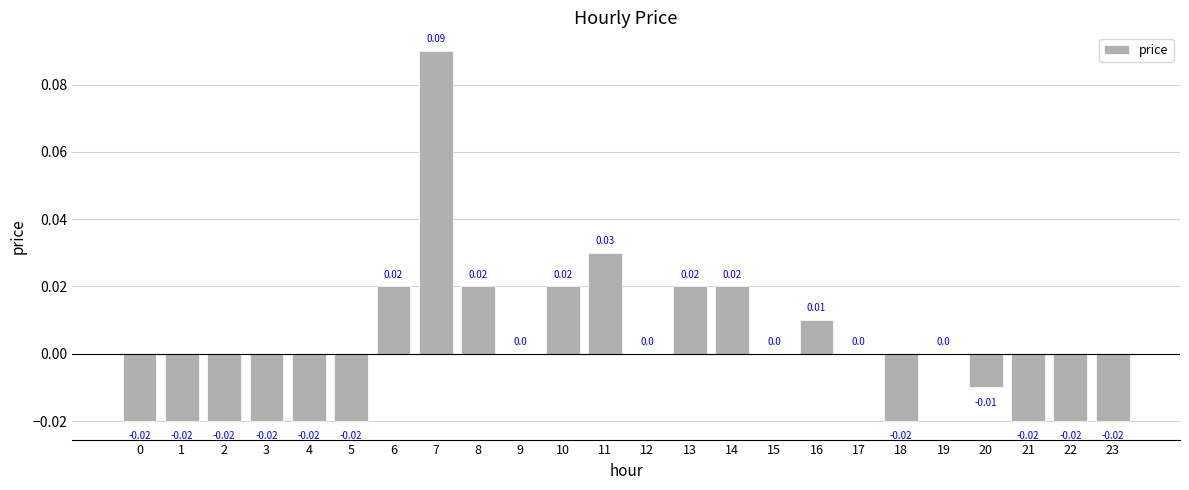

Between 21 and 10, which is larger?

10